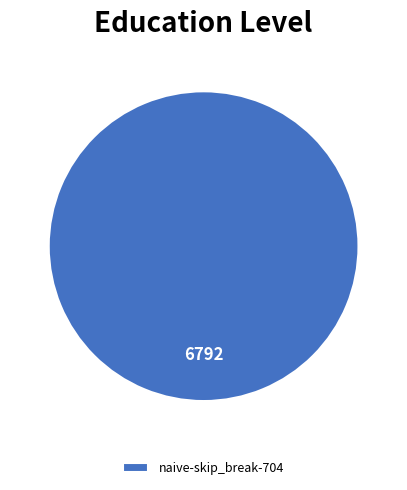

True or false: naive-skip_break-704 accounts for 90% of the total.

False